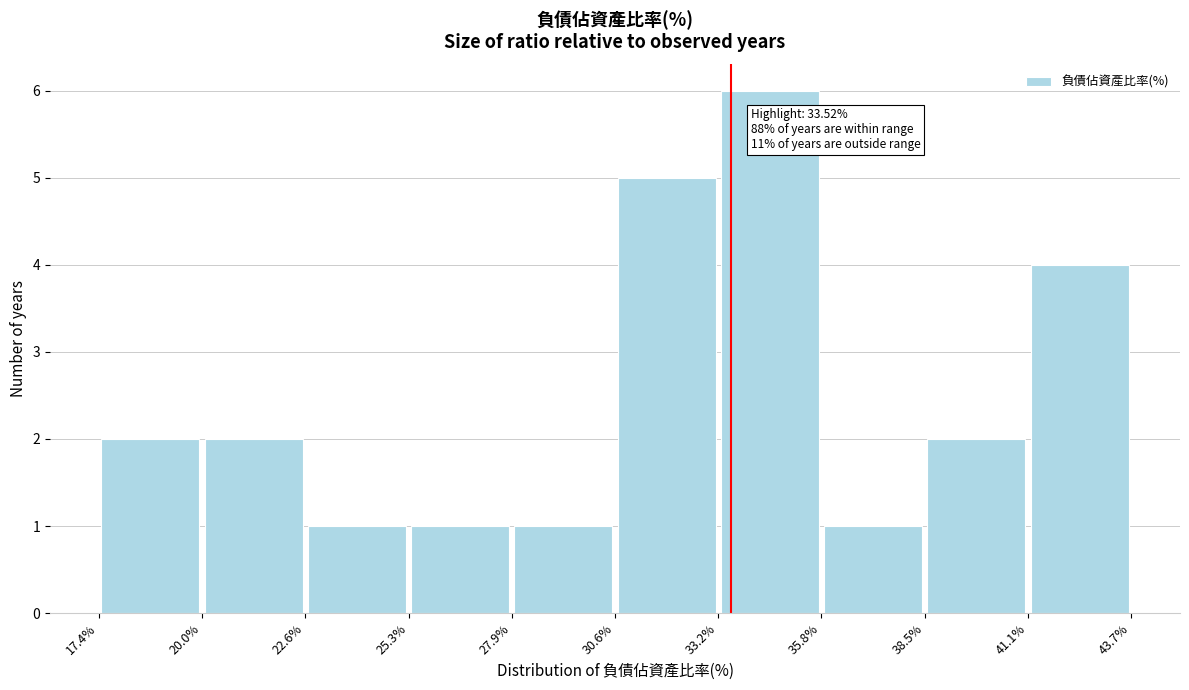

Which range on the x-axis has the tallest bar?

33.2% to 35.8%